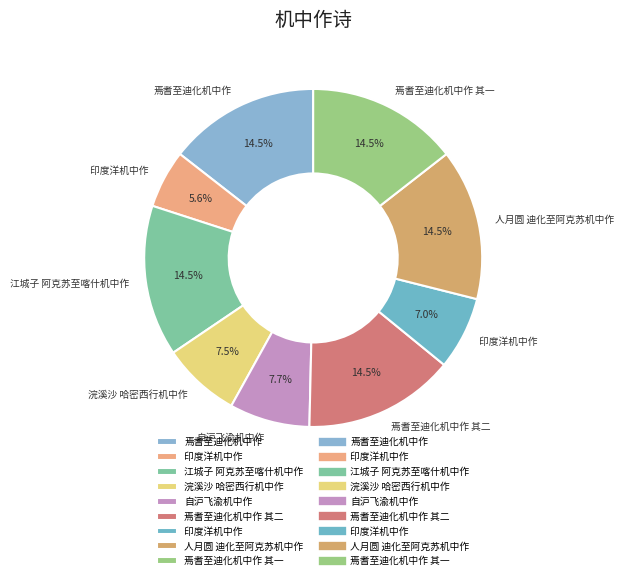

How many segments does this pie chart have?

9